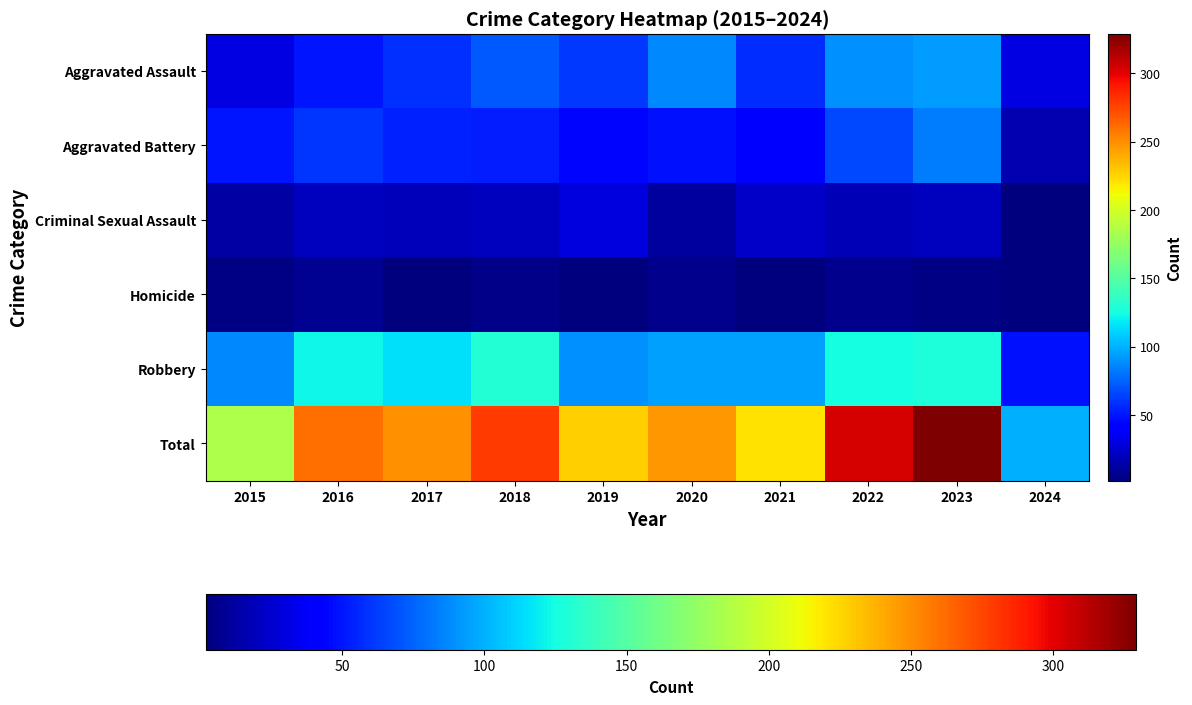

Which series has the largest range (max minus min)?

Total